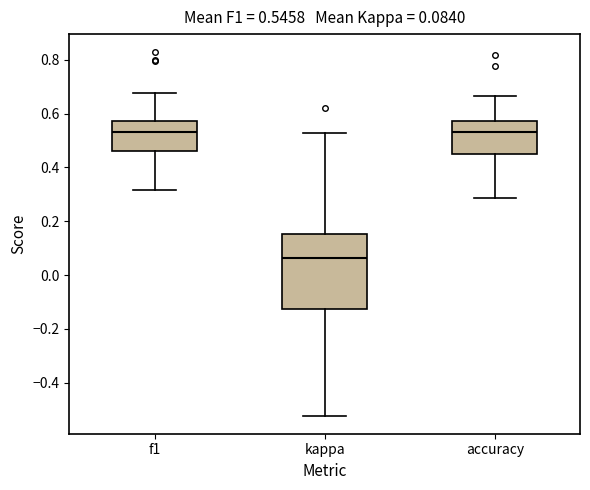

Which box has the lowest median line?

kappa